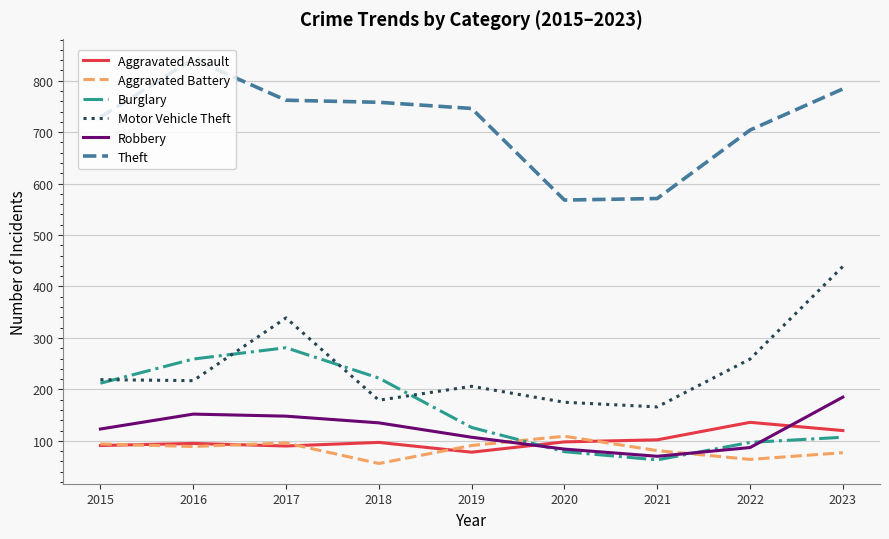

In Robbery, how many points are lower than both neighbors (excluding endpoints)?

1